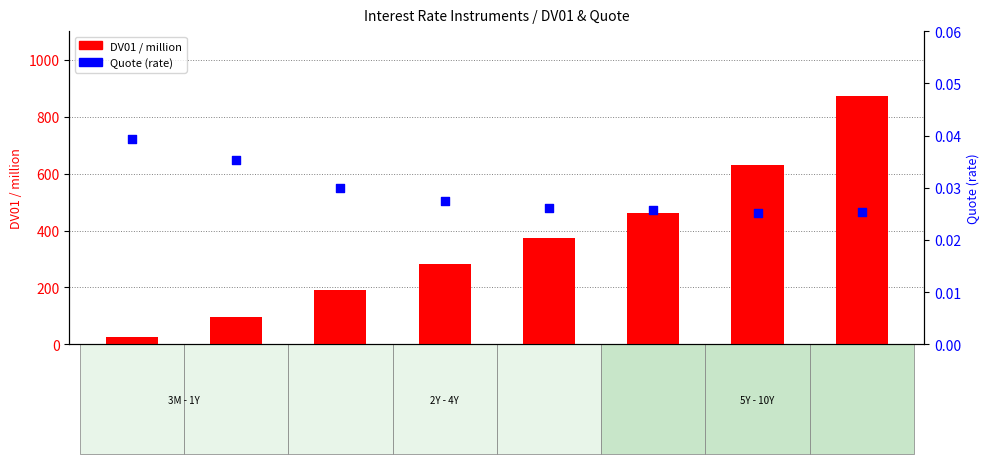

Is the value of Quote (rate) at 5Y Swap greater than the value of DV01 / million at 10Y Swap?

No